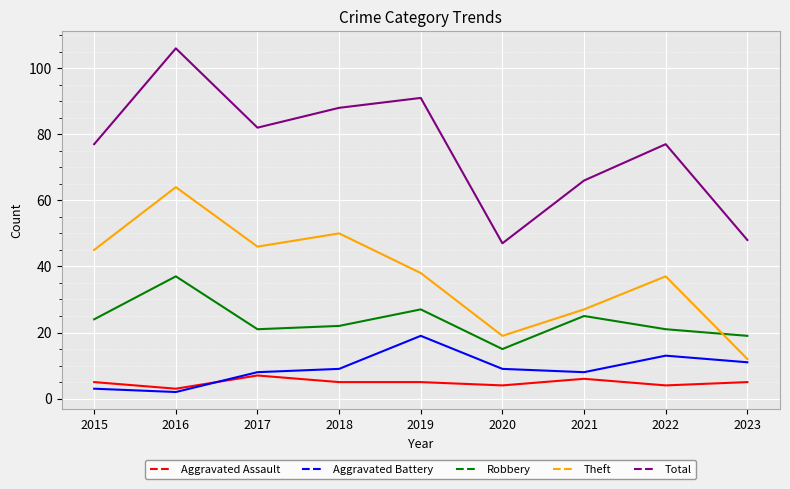

Read the Robbery value at 2023, to the nearest 10.

20